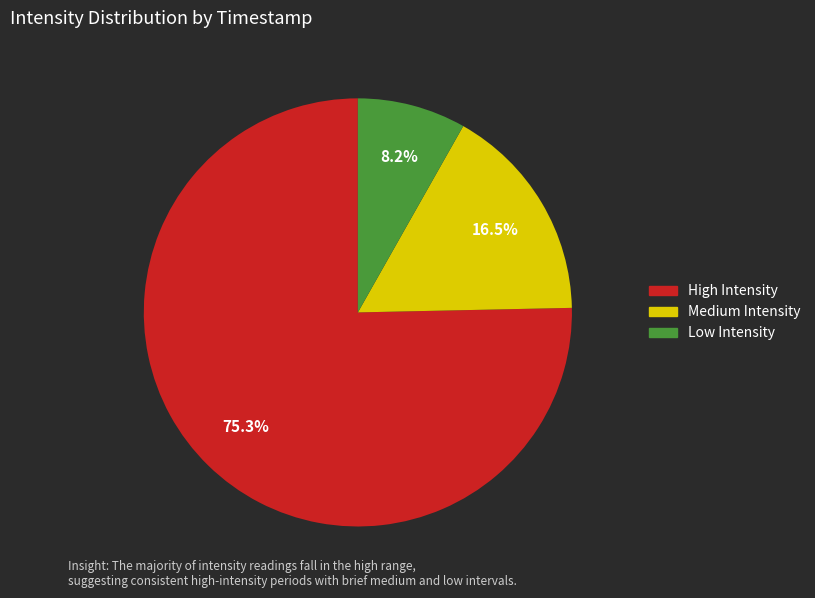

How many segments does this pie chart have?

3